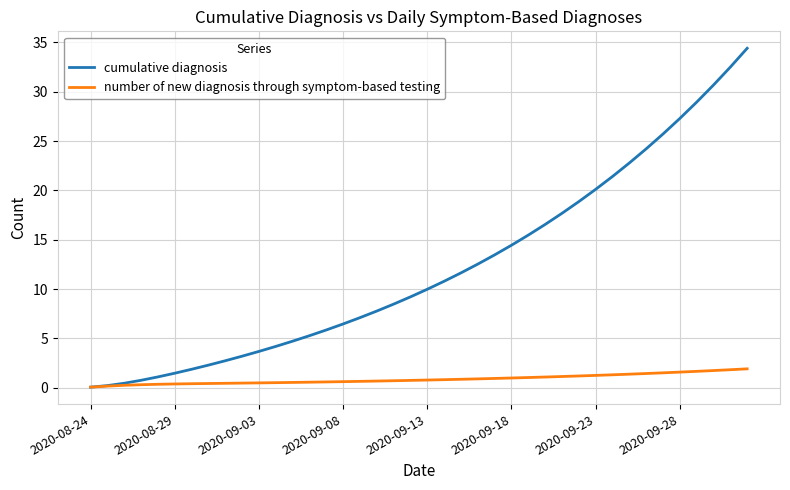

What is the sum of all number of new diagnosis through symptom-based testing values?

34.4